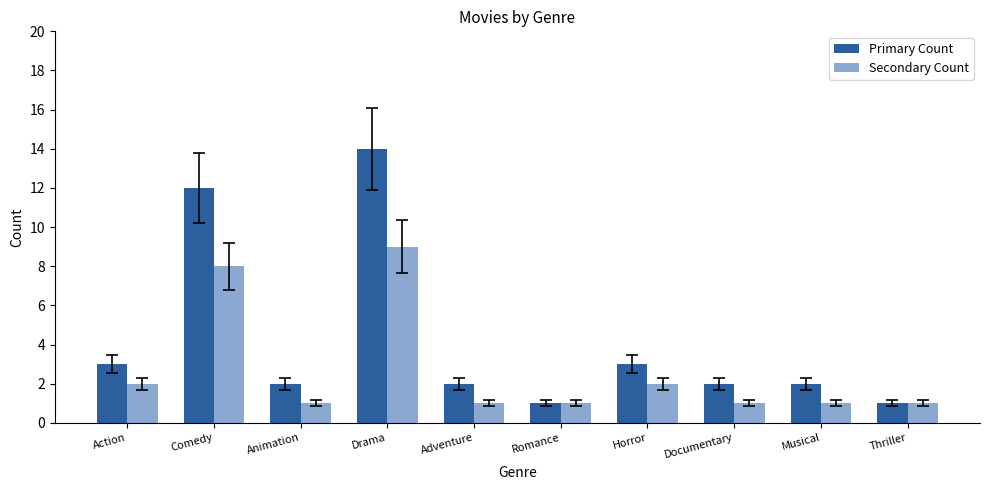

Reading left to right, list all the values displayed in this chart.

Primary Count: Action=3	Comedy=12	Animation=2	Drama=14	Adventure=2	Romance=1	Horror=3	Documentary=2	Musical=2	Thriller=1
Secondary Count: Action=2	Comedy=8	Animation=1	Drama=9	Adventure=1	Romance=1	Horror=2	Documentary=1	Musical=1	Thriller=1